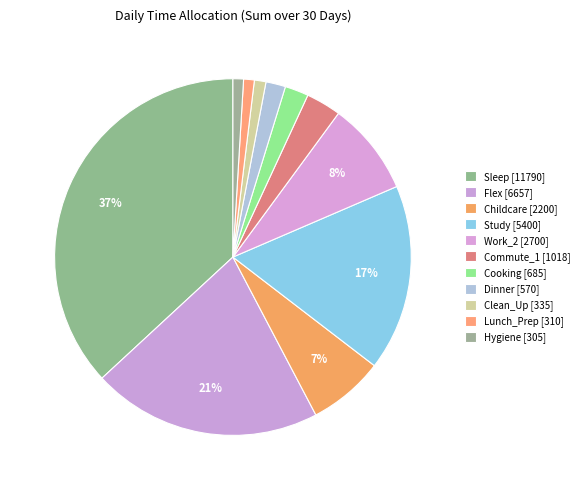

Is there a majority slice in this chart?

No